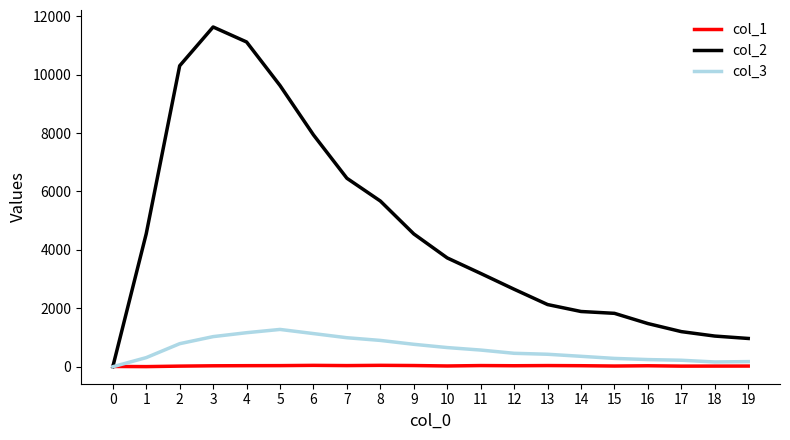

List the series in order of their peak value, lowest first.

col_1, col_3, col_2